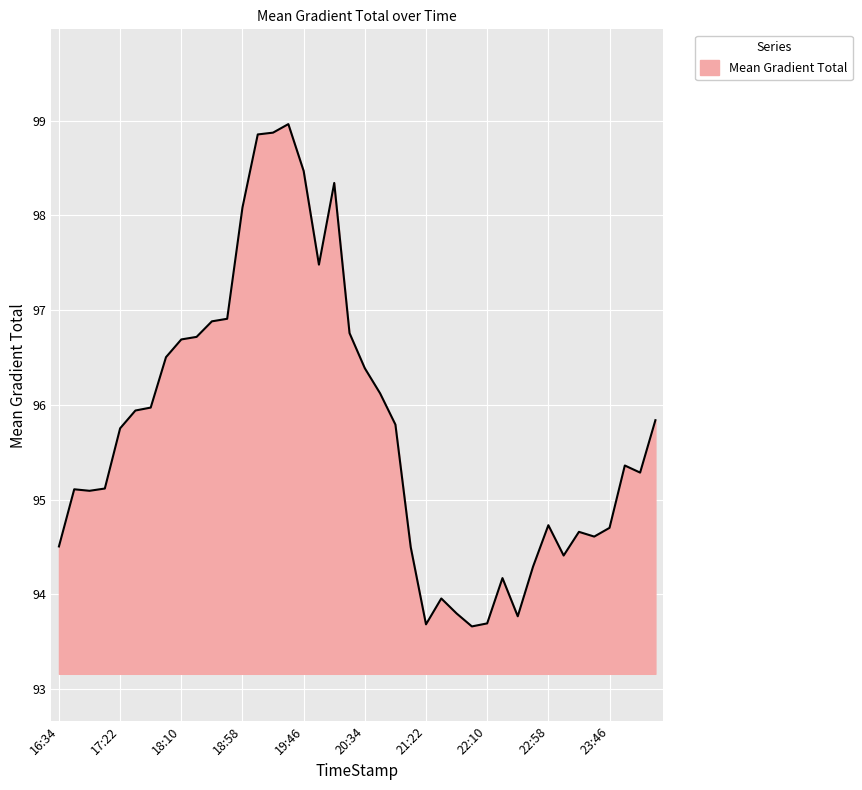

What is the maximum value shown in the chart?

99.0